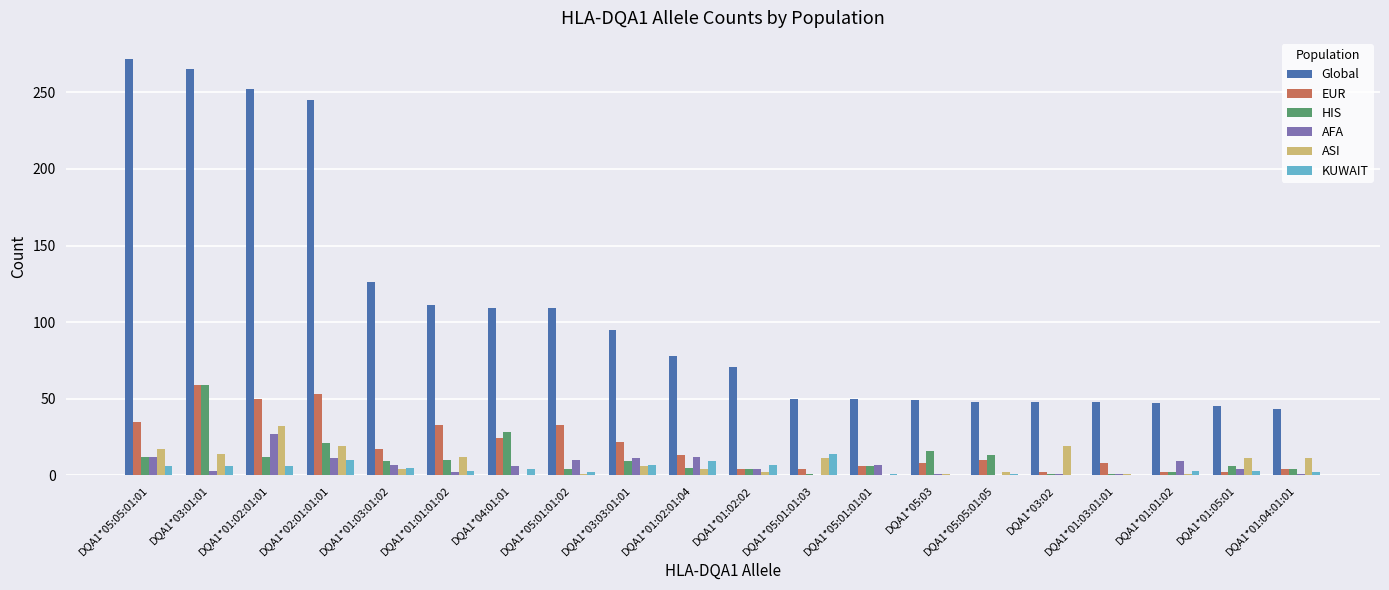

The value of ASI at DQA1*01:04:01:01 is 11. True or false?

True